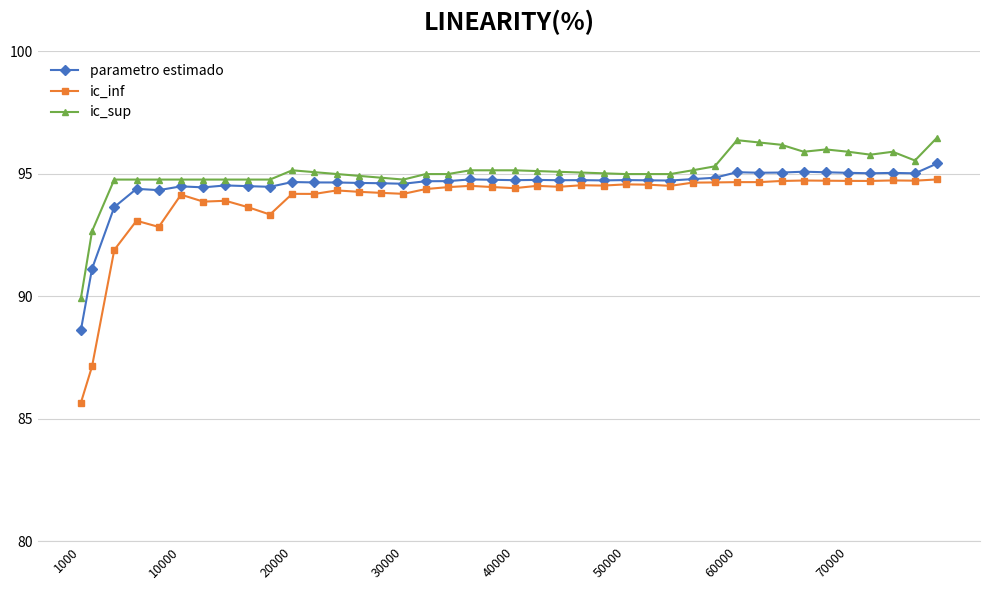

What is the highest value of the ic_sup series?

96.5